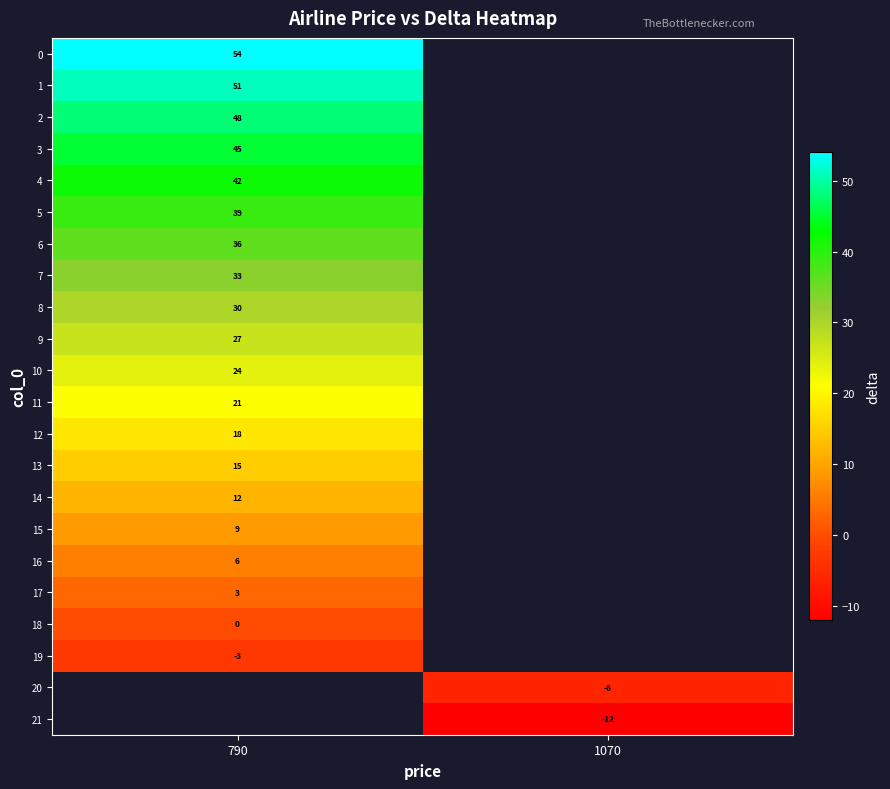

What is the greatest value displayed?

54.0